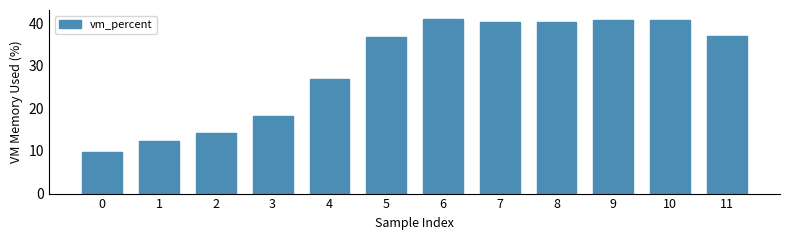

What is the difference between the maximum and minimum values?

31.3